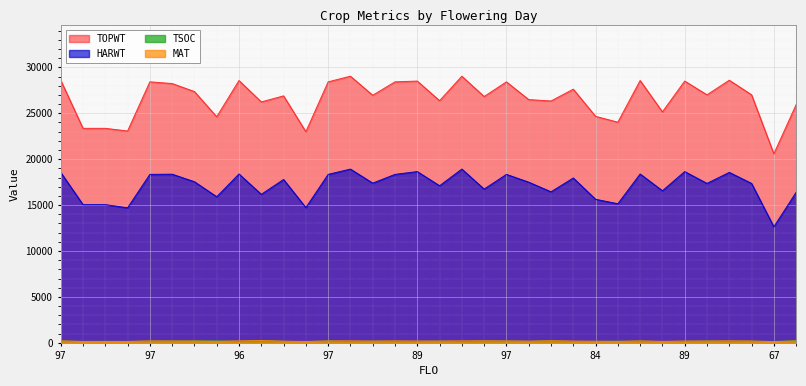

What is the sum of the TSOC values at 97 and 90?

346